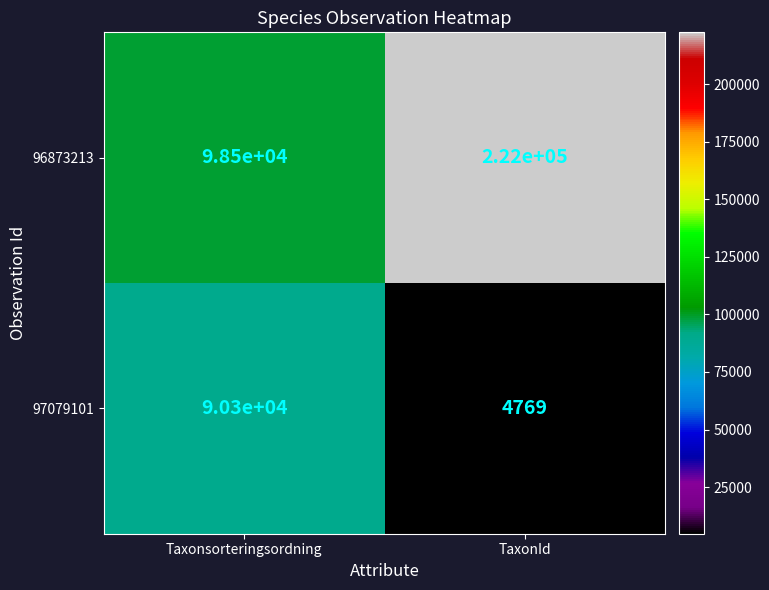

Is it true that 97079101 equals 8490 at TaxonId?

False